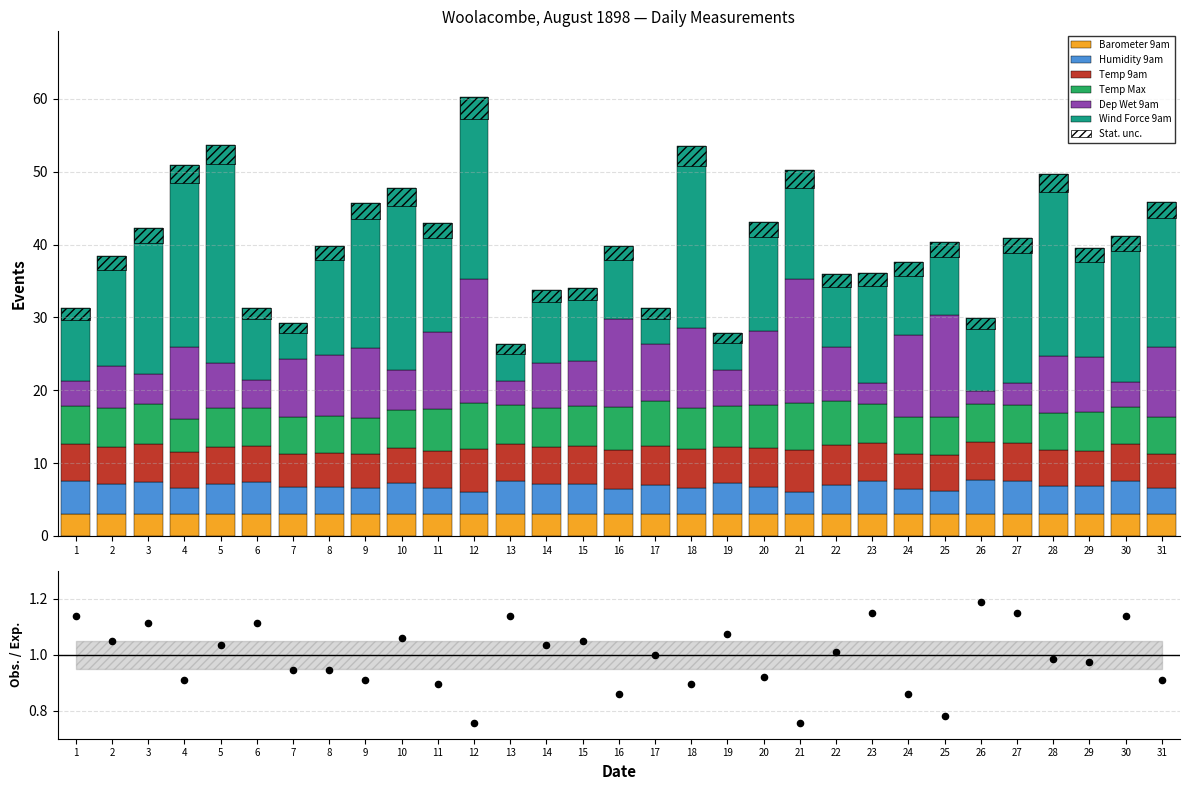

Is the value of Temp Max at 7 greater than the value of Wind Force 9am at 31?

No